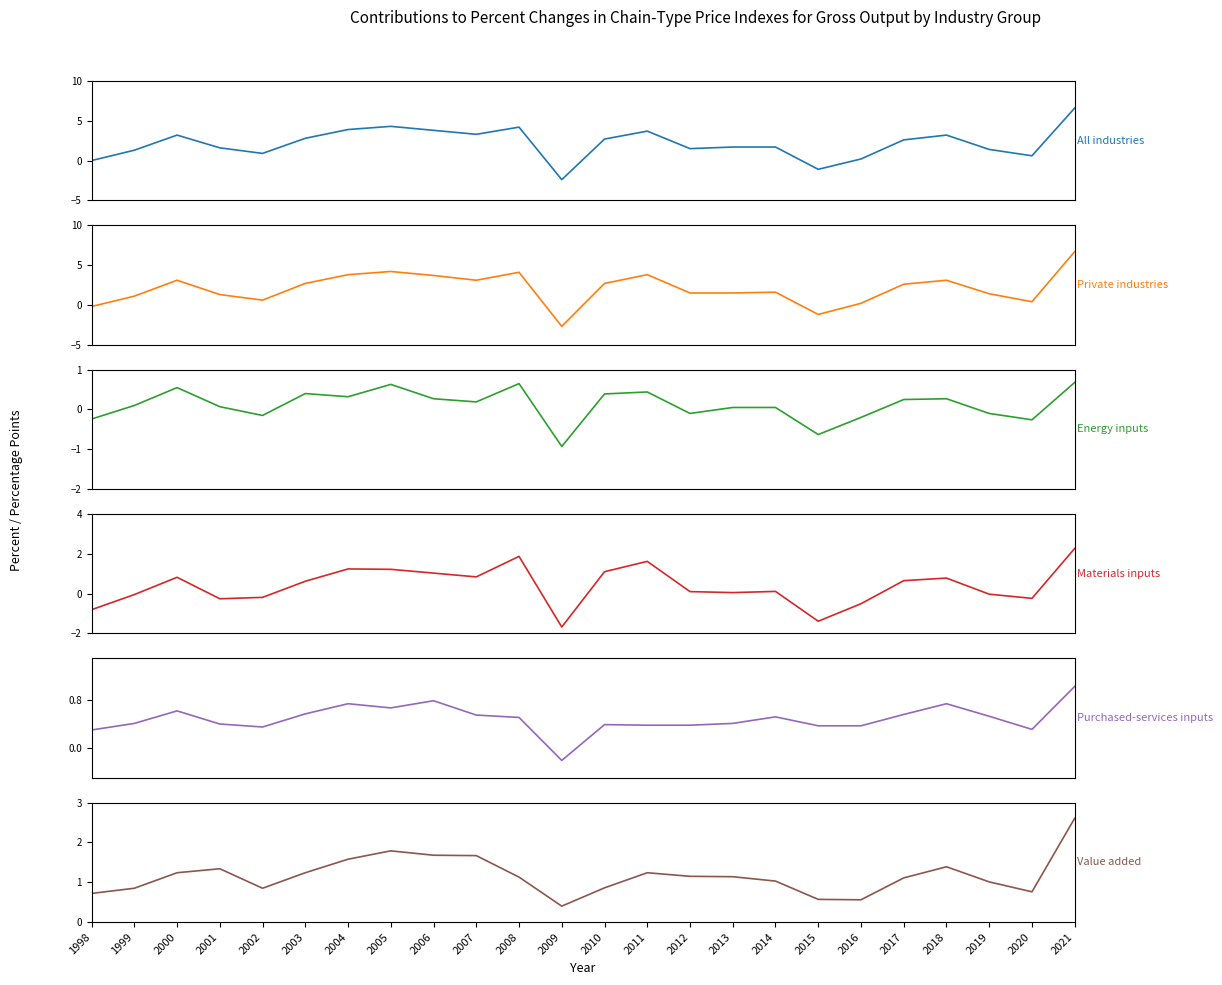

Is it true that Materials inputs equals 0.7 at 2017?

True